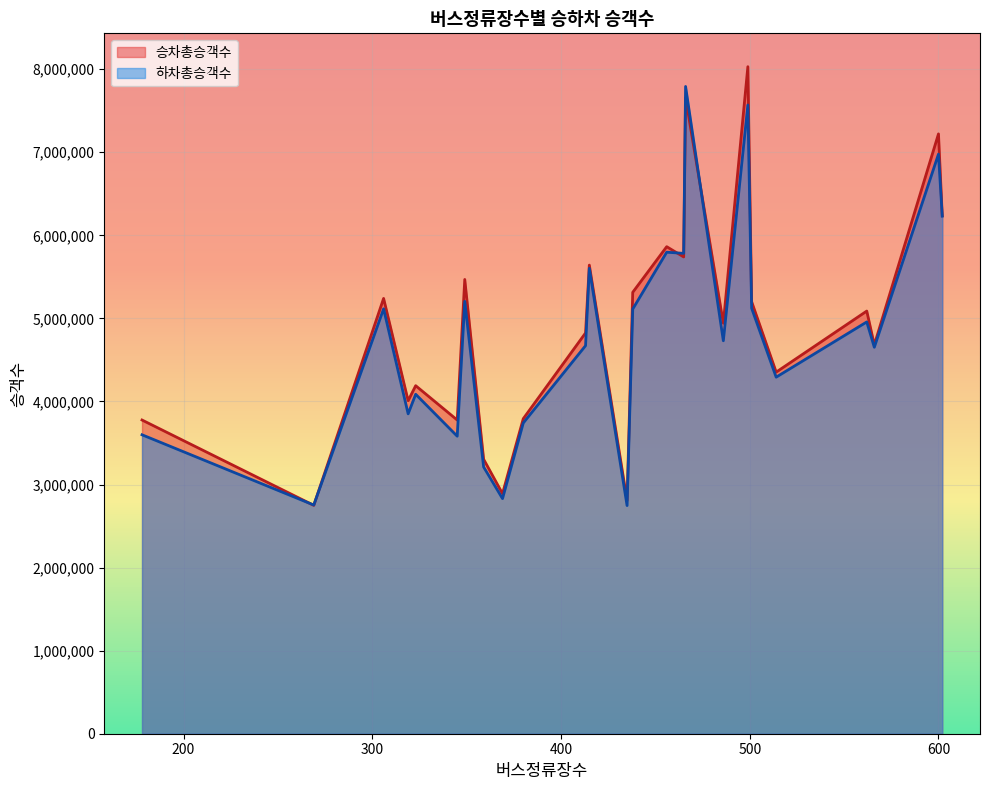

List the series in order of their overall mean, highest first.

승차총승객수, 하차총승객수